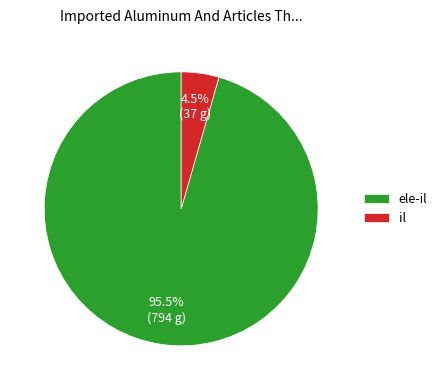

To the nearest percent, what is the difference between the largest and smallest slice percentages?

91%